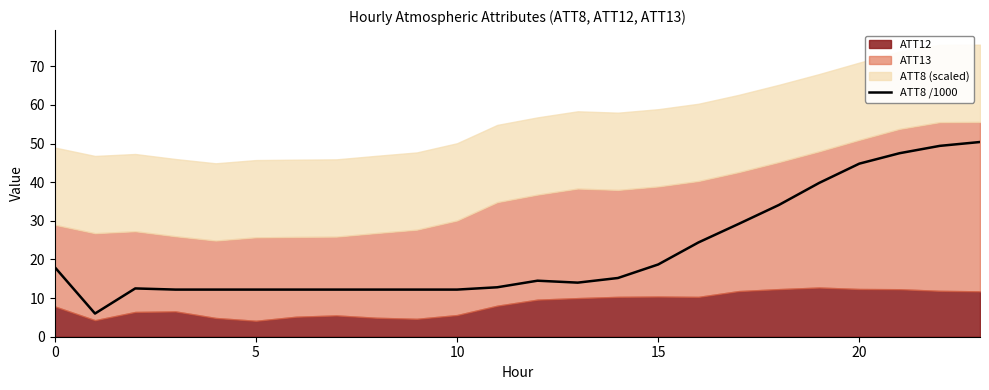

What is the label of the 18th point from the left?

17